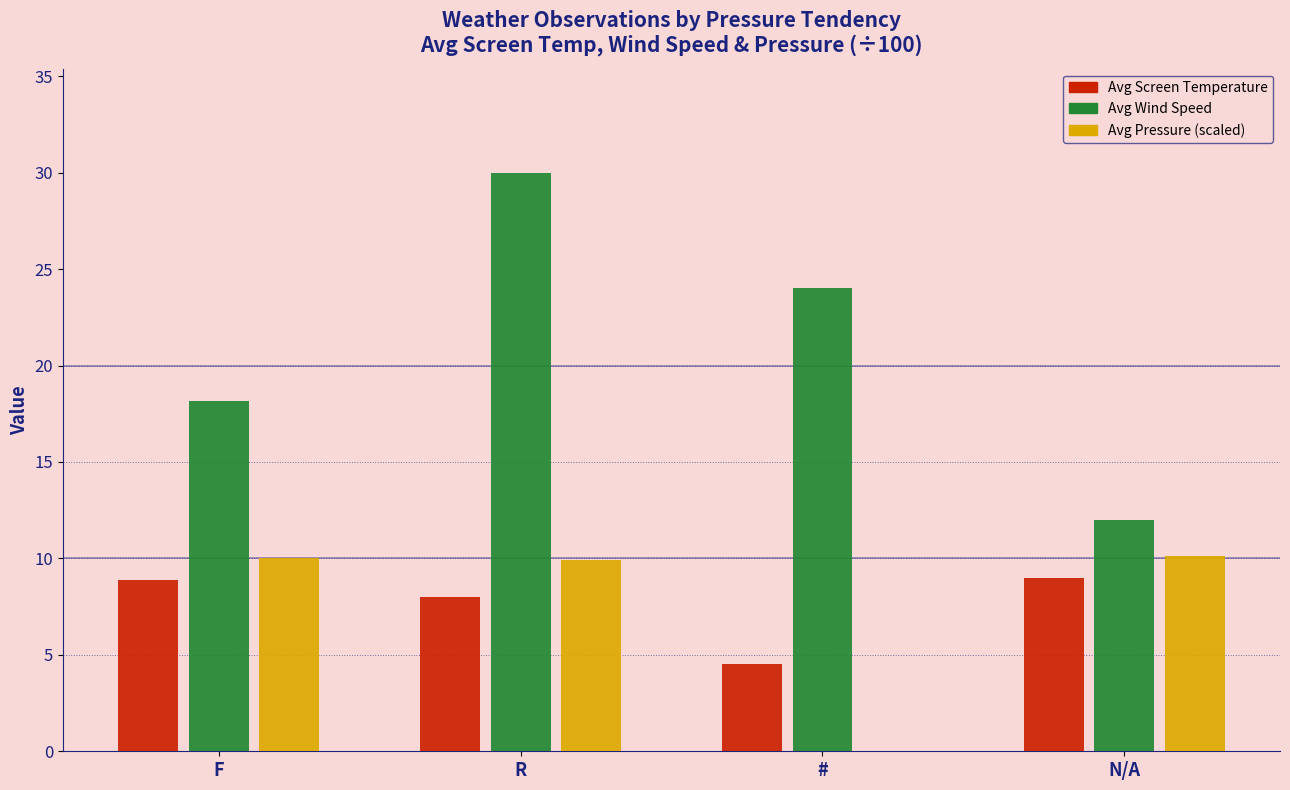

What value does the Avg Pressure (scaled) series have at N/A?

10.1